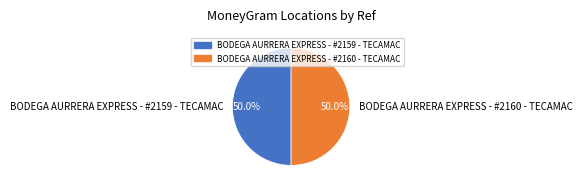

What is the ratio of the value at BODEGA AURRERA EXPRESS - #2159 - TECAMAC to the value at BODEGA AURRERA EXPRESS - #2160 - TECAMAC?

1.0